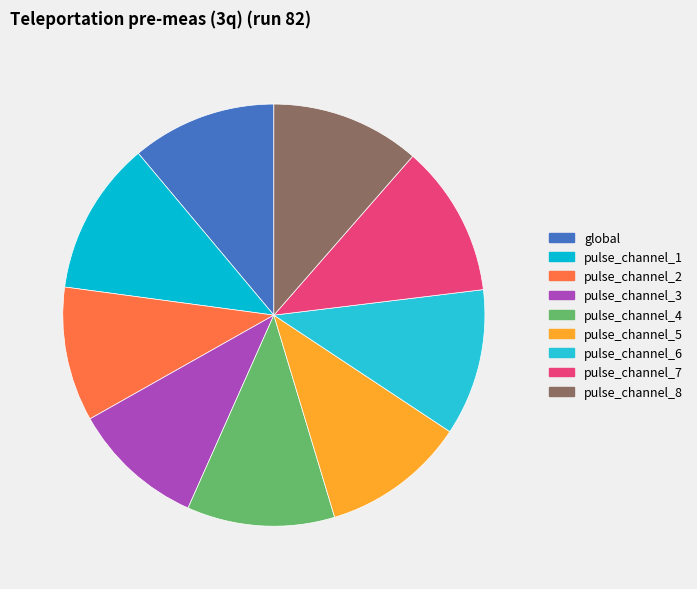

Is there any slice that represents more than half of the pie?

No